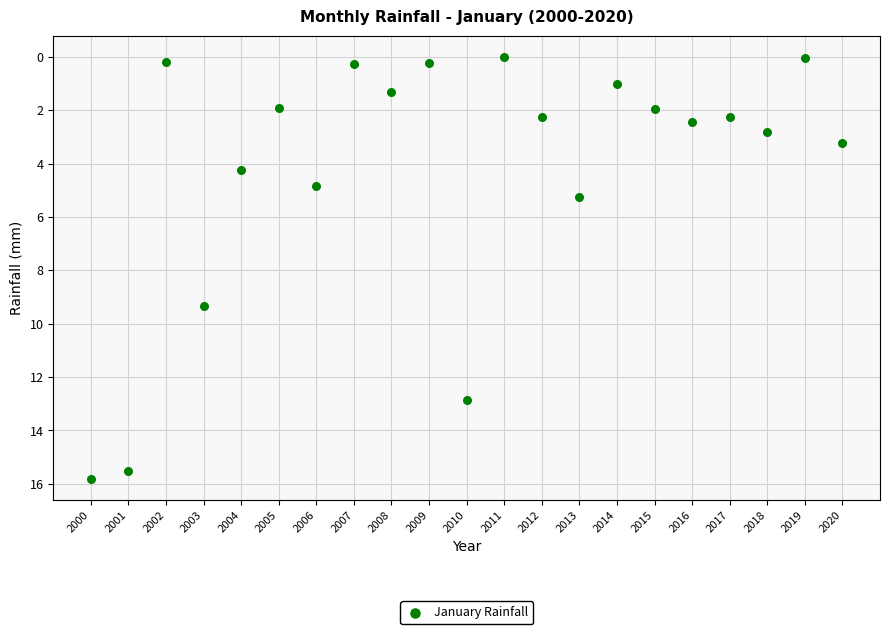

What is the range of X values (max minus min)?

20.0